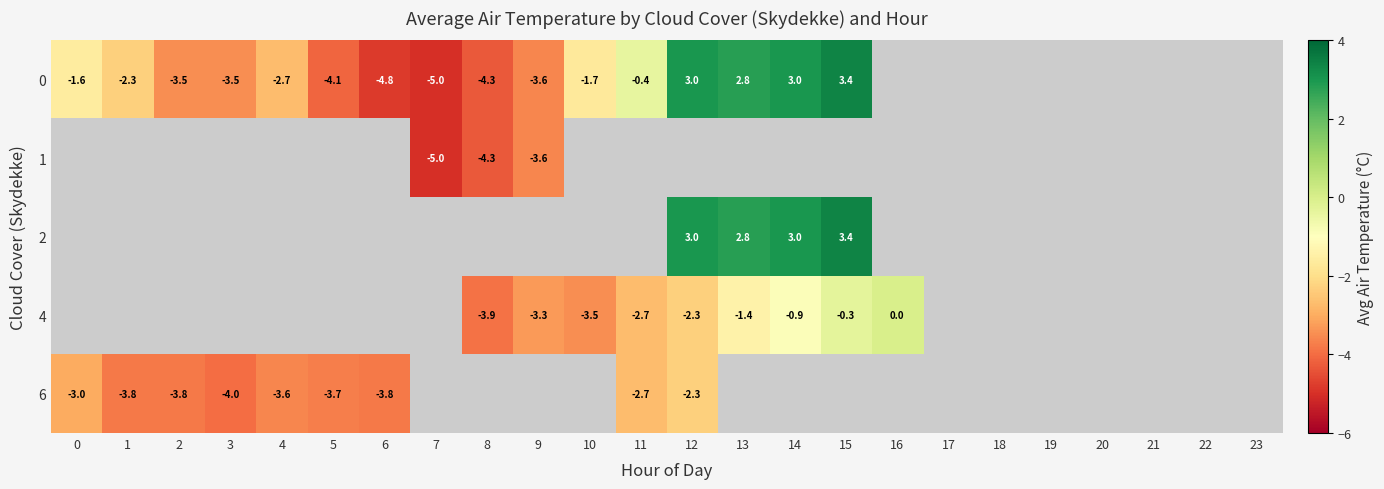

What is the greatest value displayed?

3.4